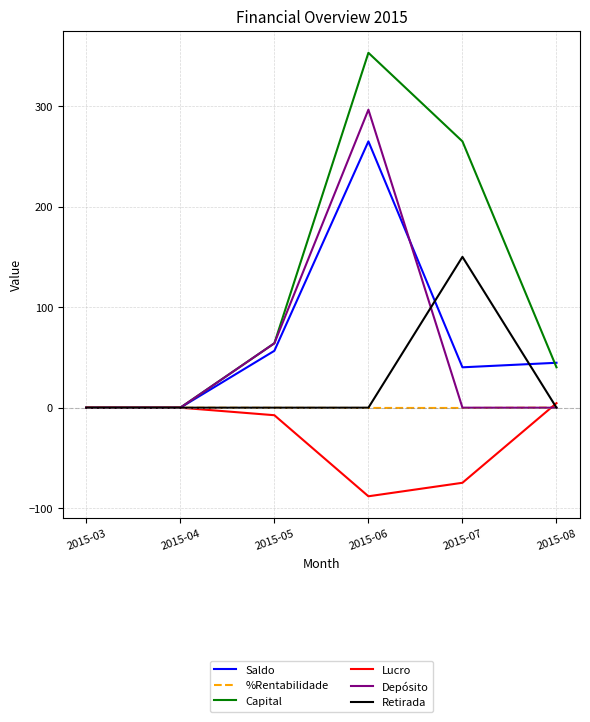

At which category is the sum across all series the highest?

2015-06